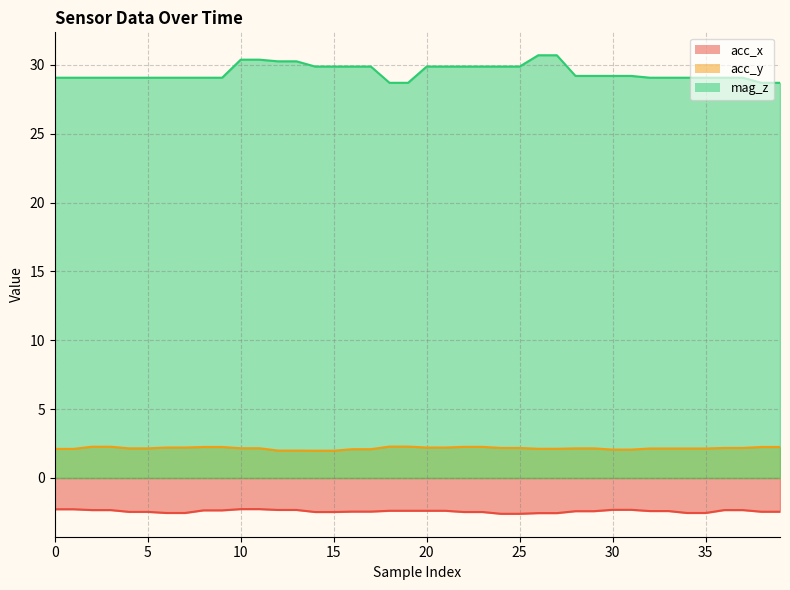

How many data points in mag_z are above 29?

36